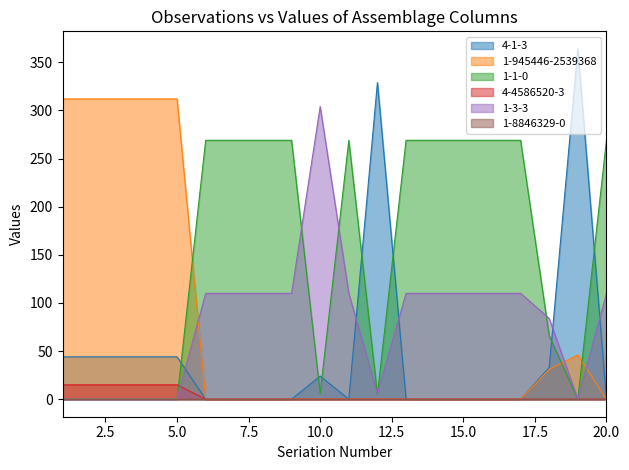

How many interior local valleys does the 4-1-3 series have?

1